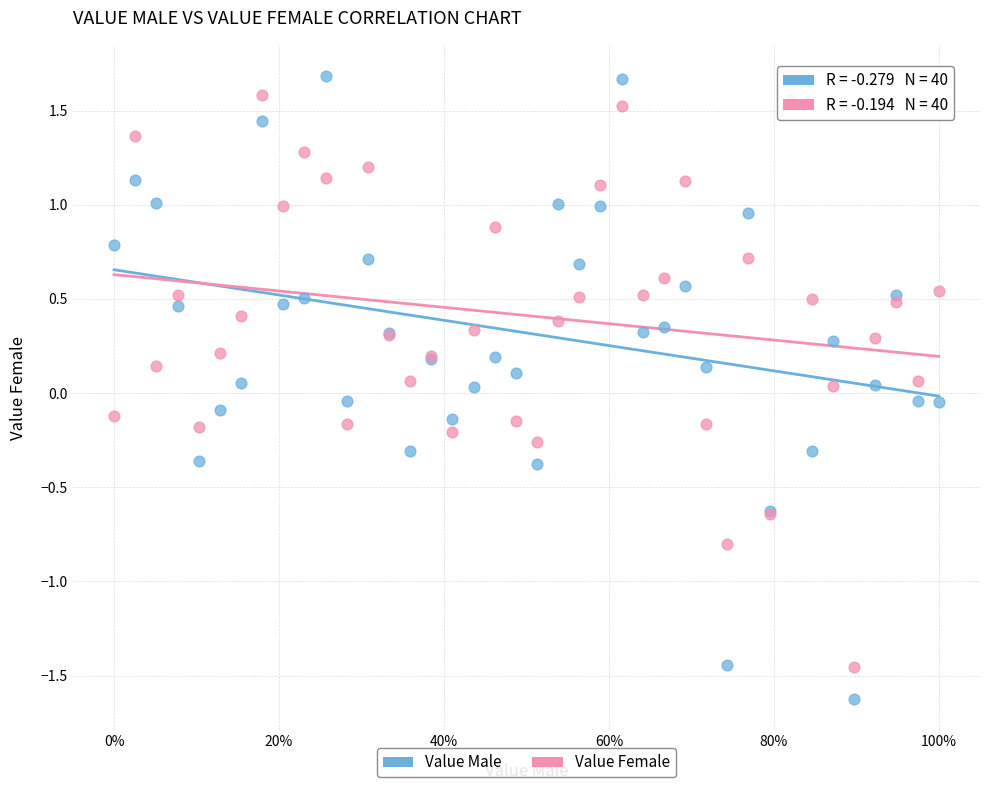

Which series has the widest spread of Y values?

Value Male